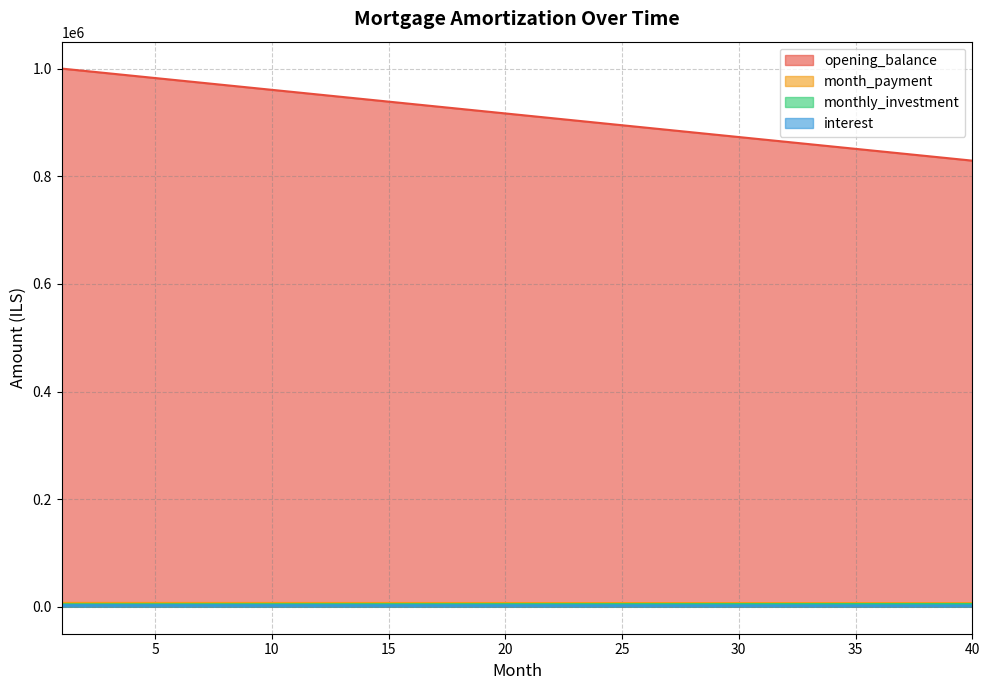

Between 26 and 32, which series saw the biggest shift?

opening_balance